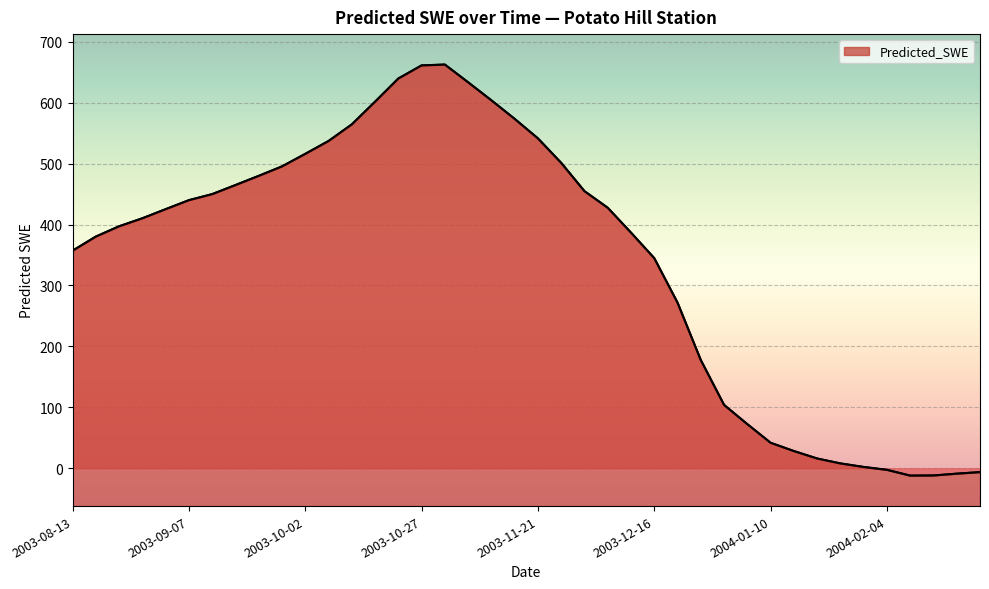

True or false: the data shows 177.5 at 2003-12-26.

True